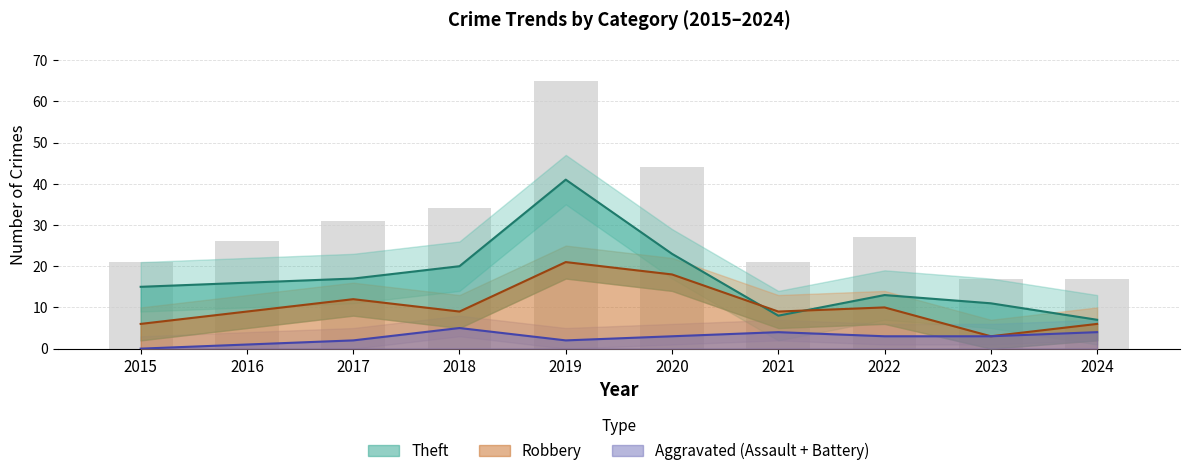

Does the chart contain any negative values?

No